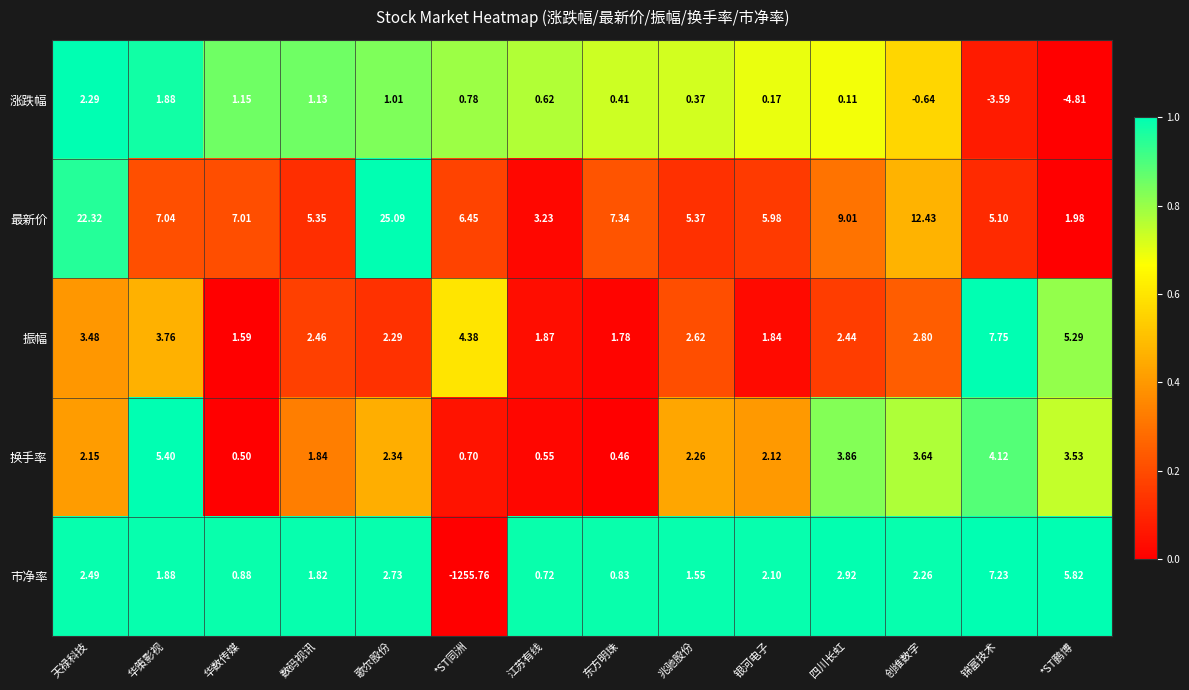

At which category is the sum across all series the highest?

歌尔股份